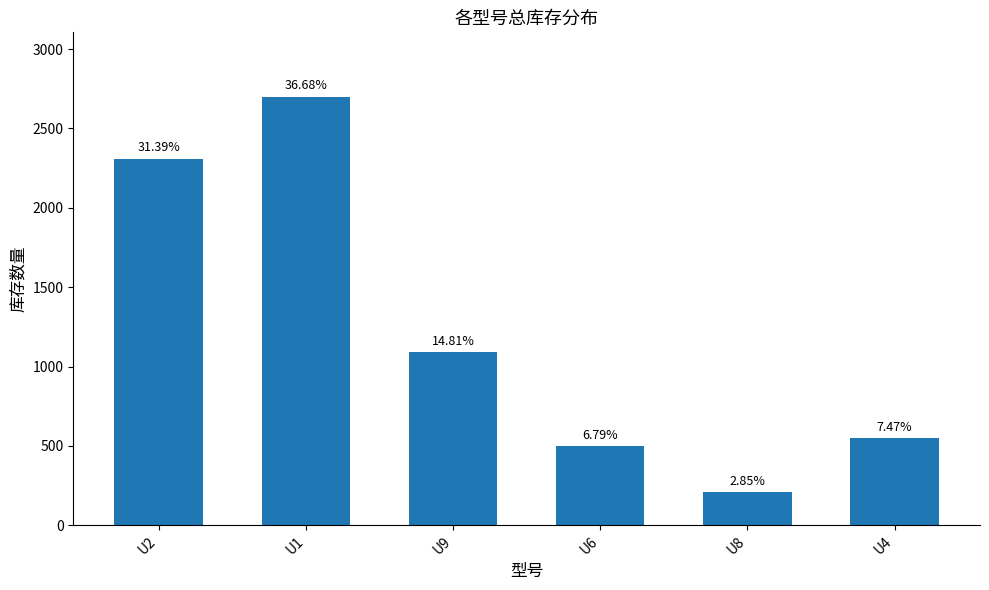

How many bars are there in total?

6